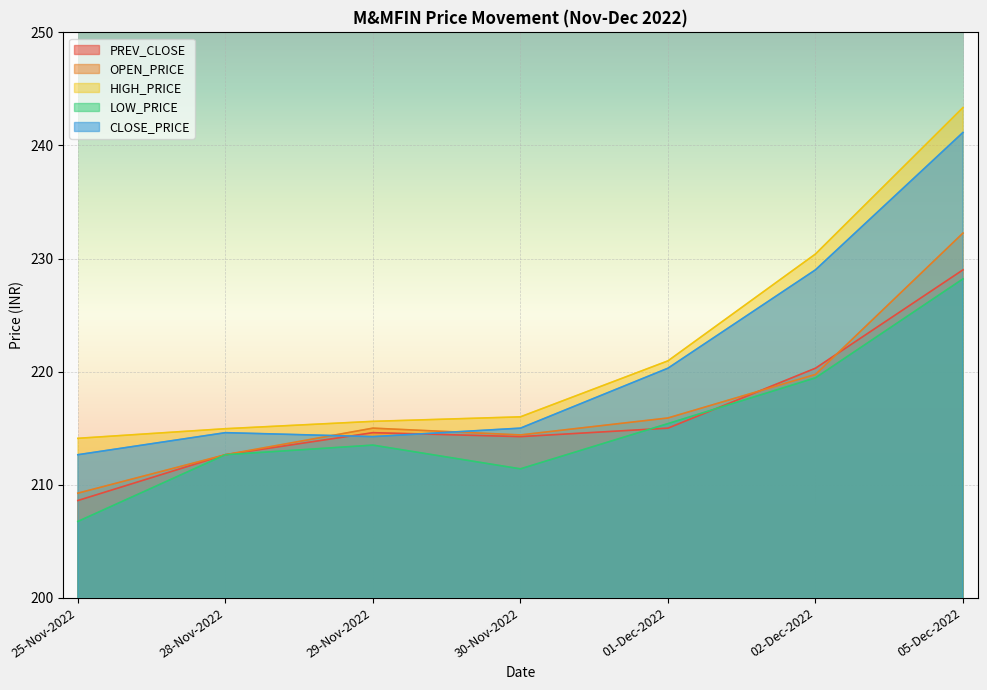

Does the chart display data point markers on the line(s)?

No